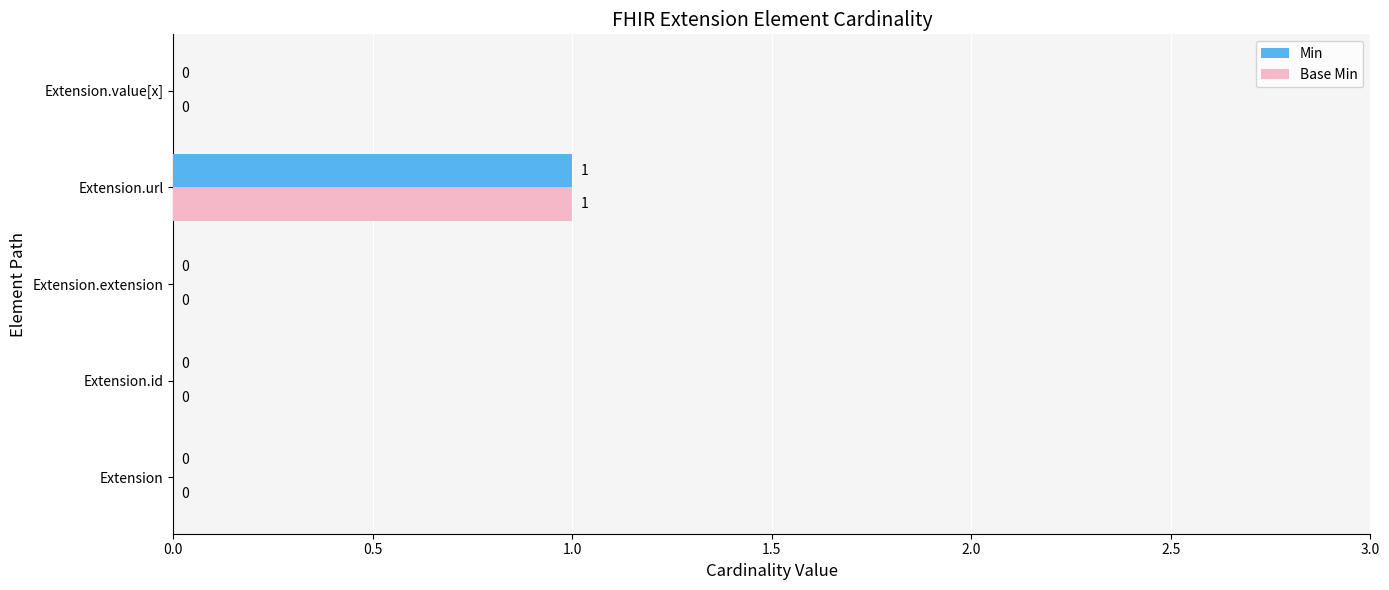

What is the sum of all Min values?

1